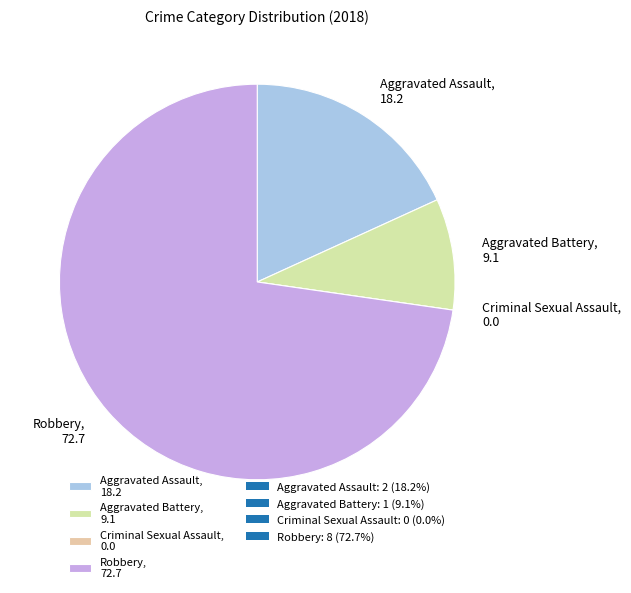

Is there any slice that represents more than half of the pie?

Yes